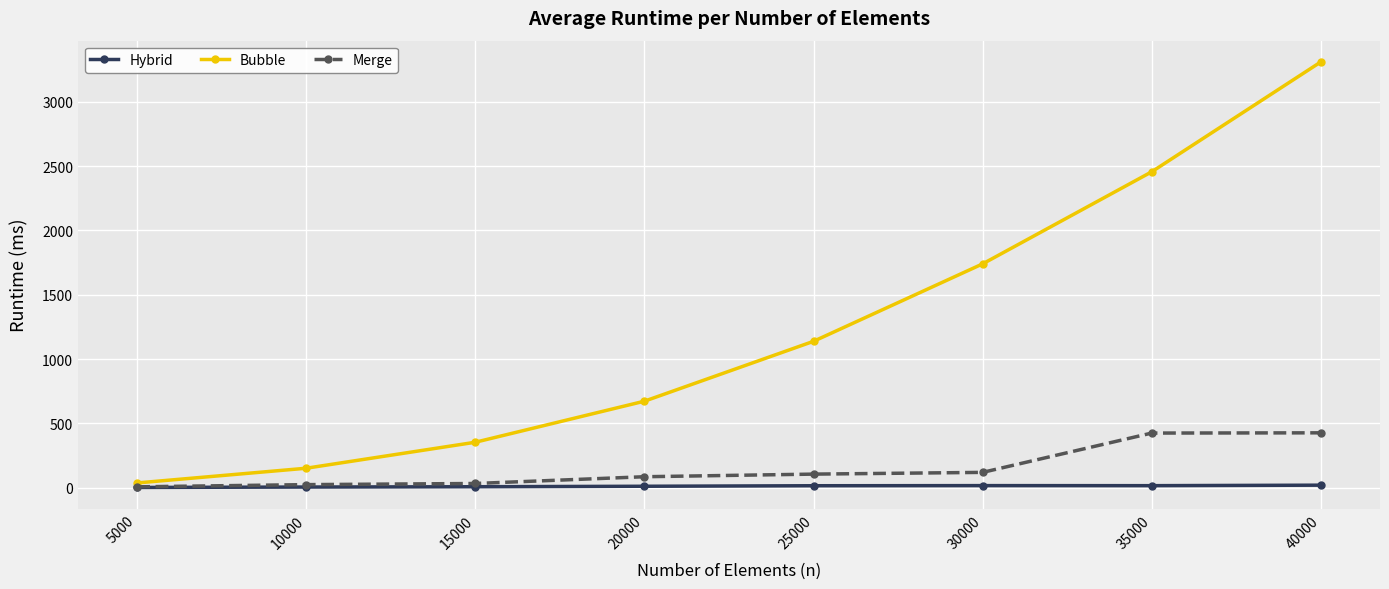

Is it true that Merge equals 425.2 at 35000?

True